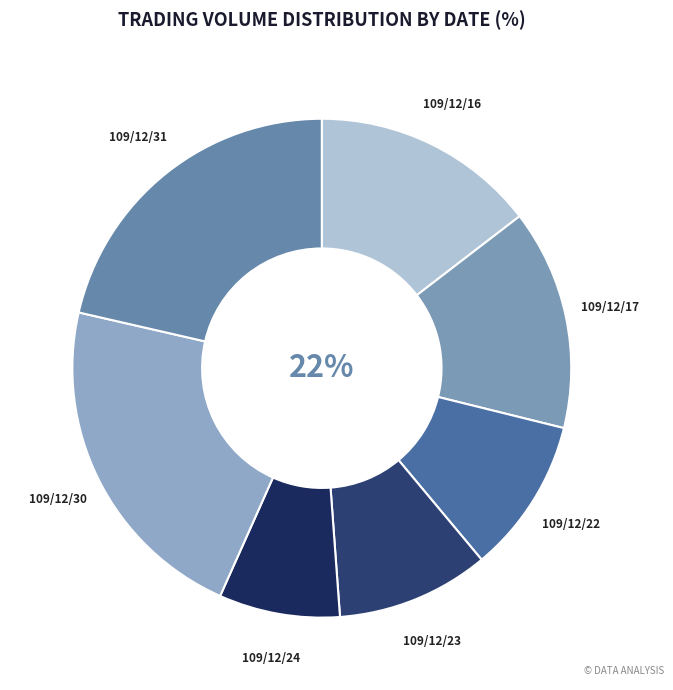

What is the largest slice in the pie chart?

109/12/30